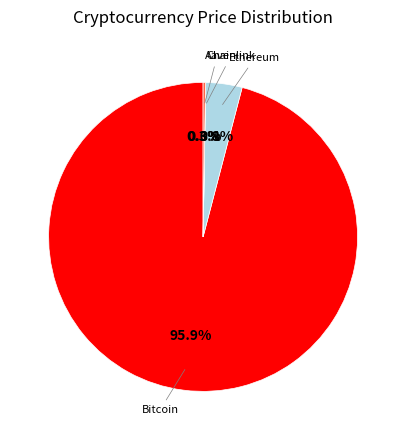

Is there any slice that represents more than half of the pie?

Yes